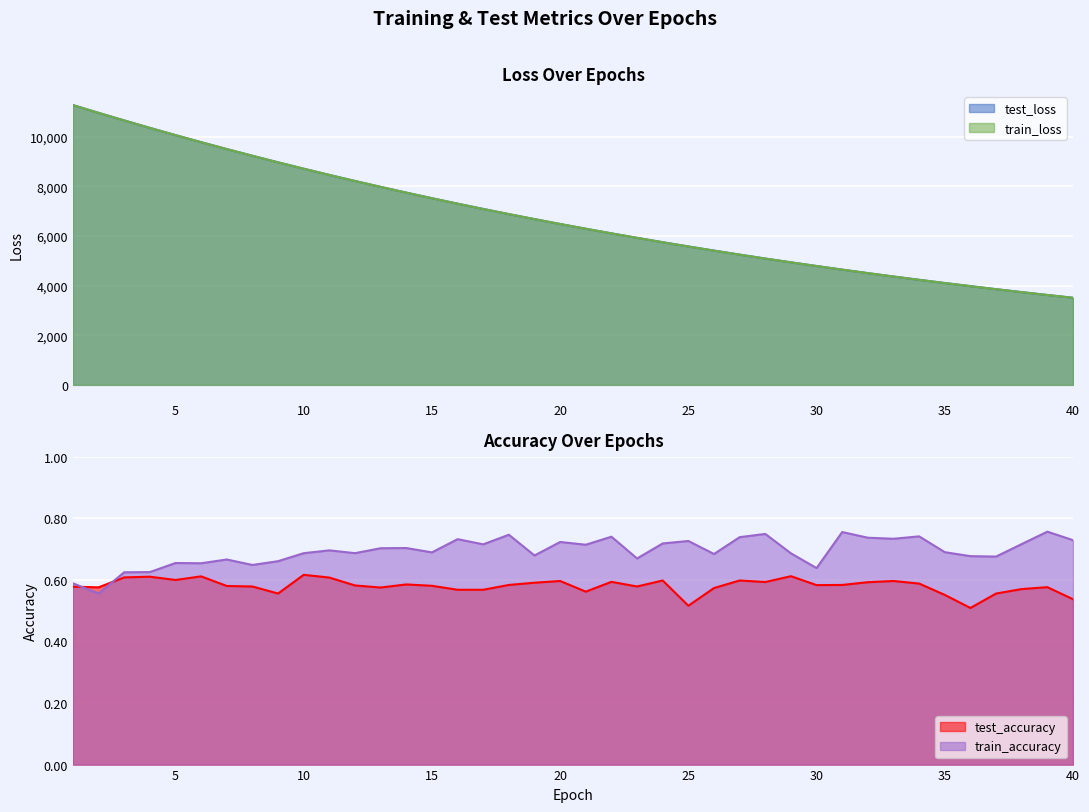

How many lines are shown in the chart?

4